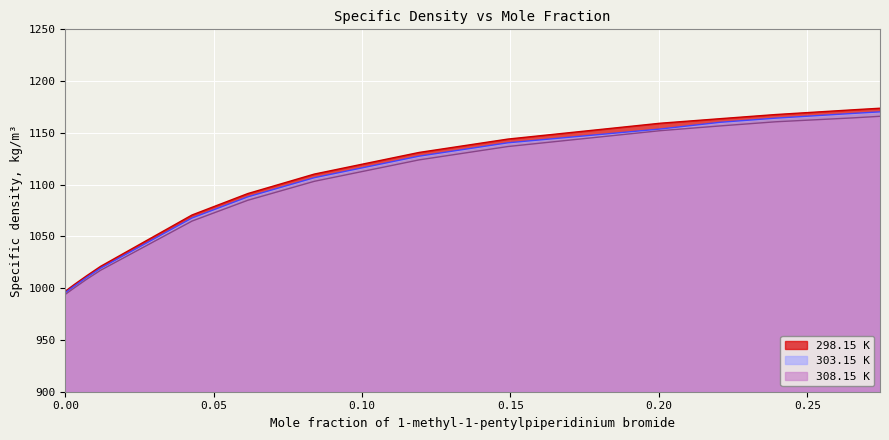

List the series in order of their overall mean, highest first.

298.15 K, 303.15 K, 308.15 K